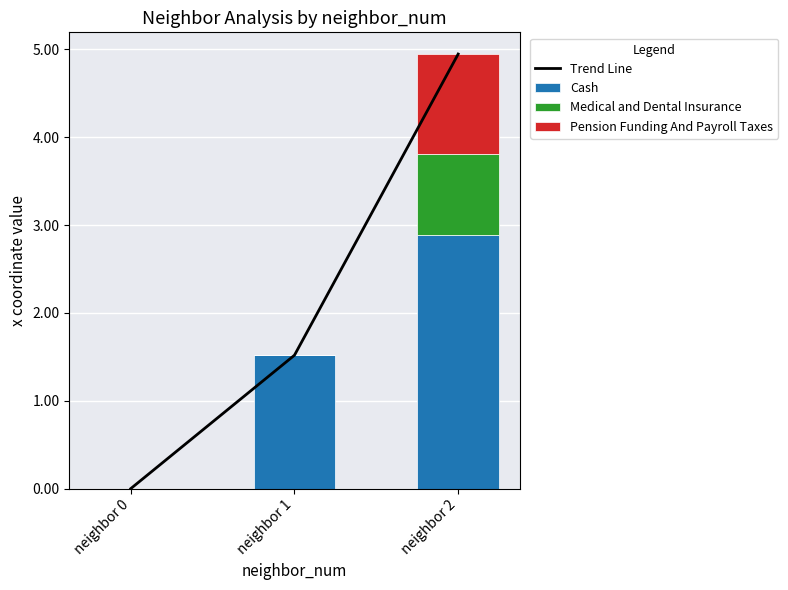

Rank the series at neighbor 0 from lowest to highest value.

Trend Line, Cash, Medical and Dental Insurance, Pension Funding And Payroll Taxes